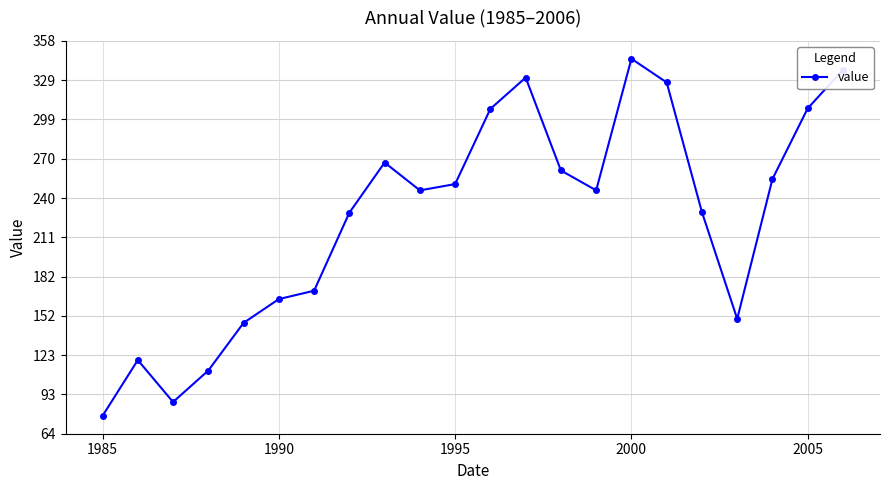

What is the difference between the second highest and second lowest values?

248.6